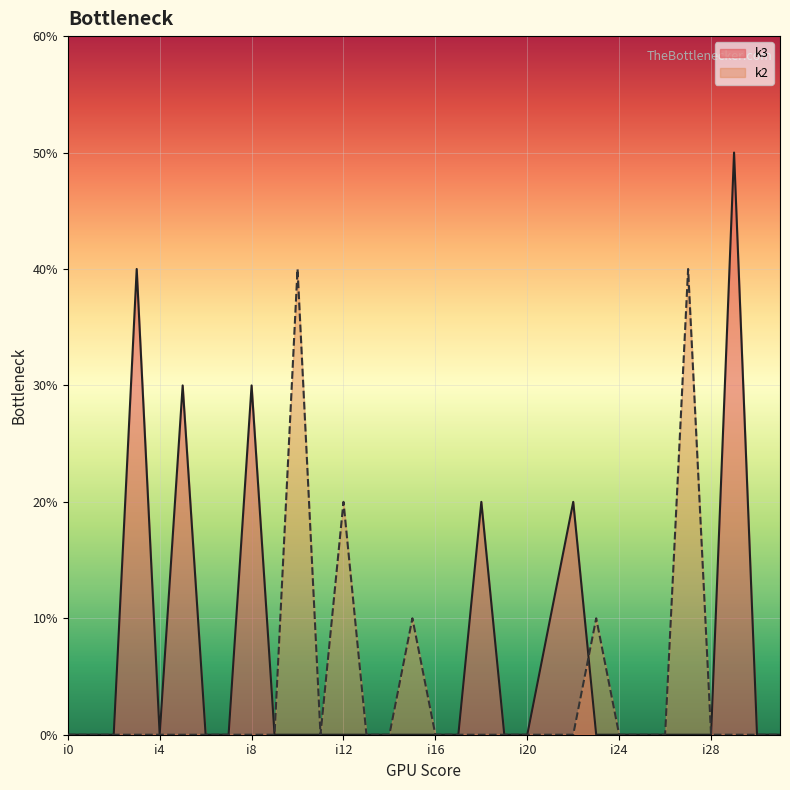

Count the number of categories in the chart.

32